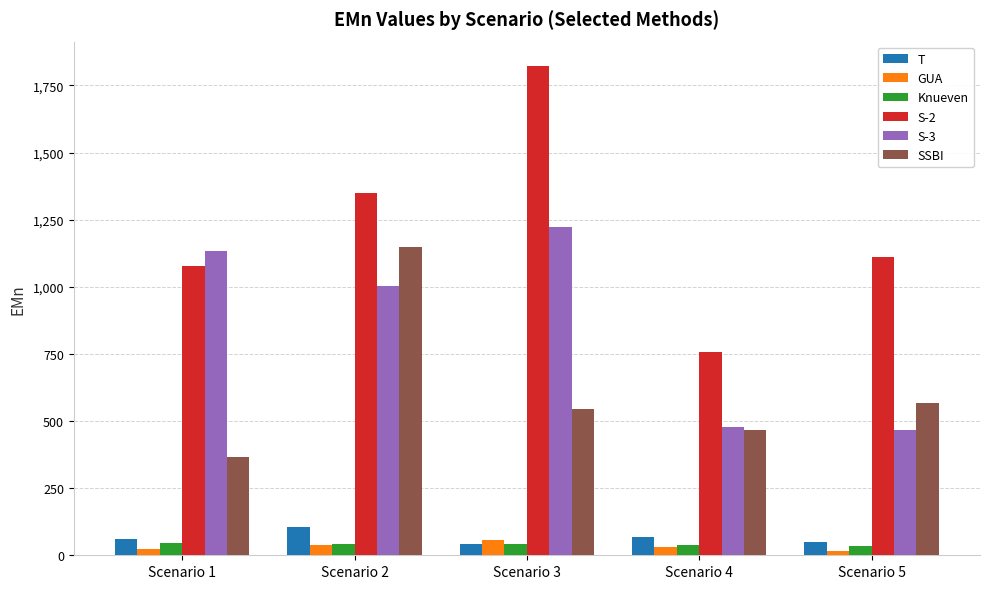

Between Scenario 3 and Scenario 5, which series saw the biggest shift?

S-3